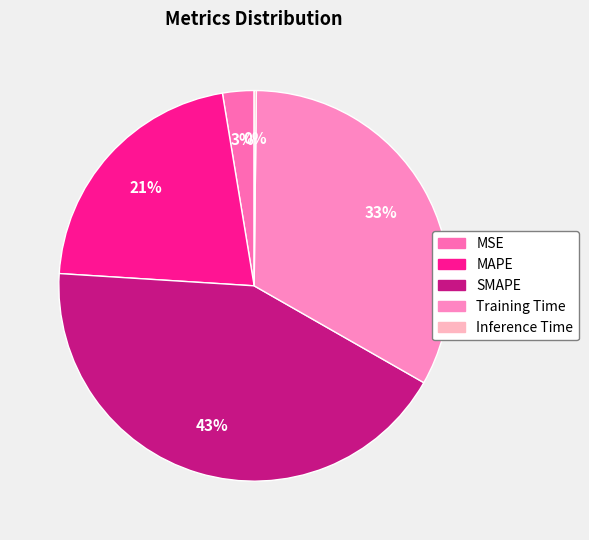

Count the number of slices in the pie.

5